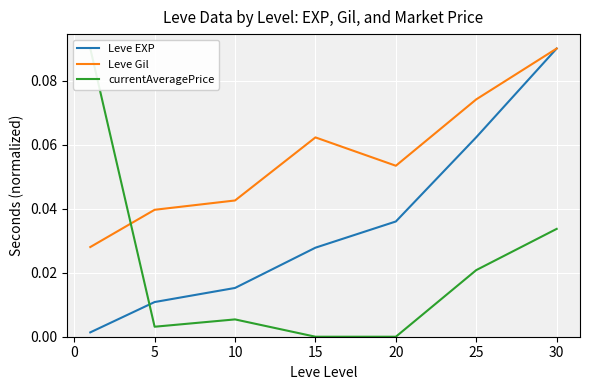

Is the value of Leve EXP at 5 greater than the value of Leve Gil at 20?

No